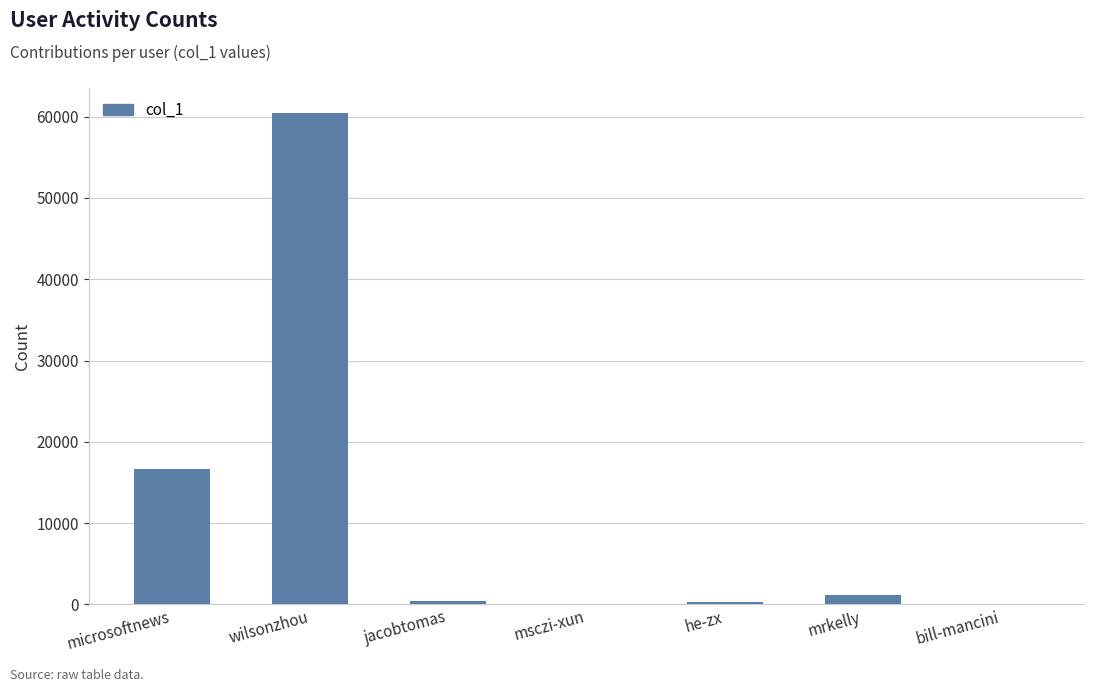

The value at wilsonzhou is 60501. True or false?

True